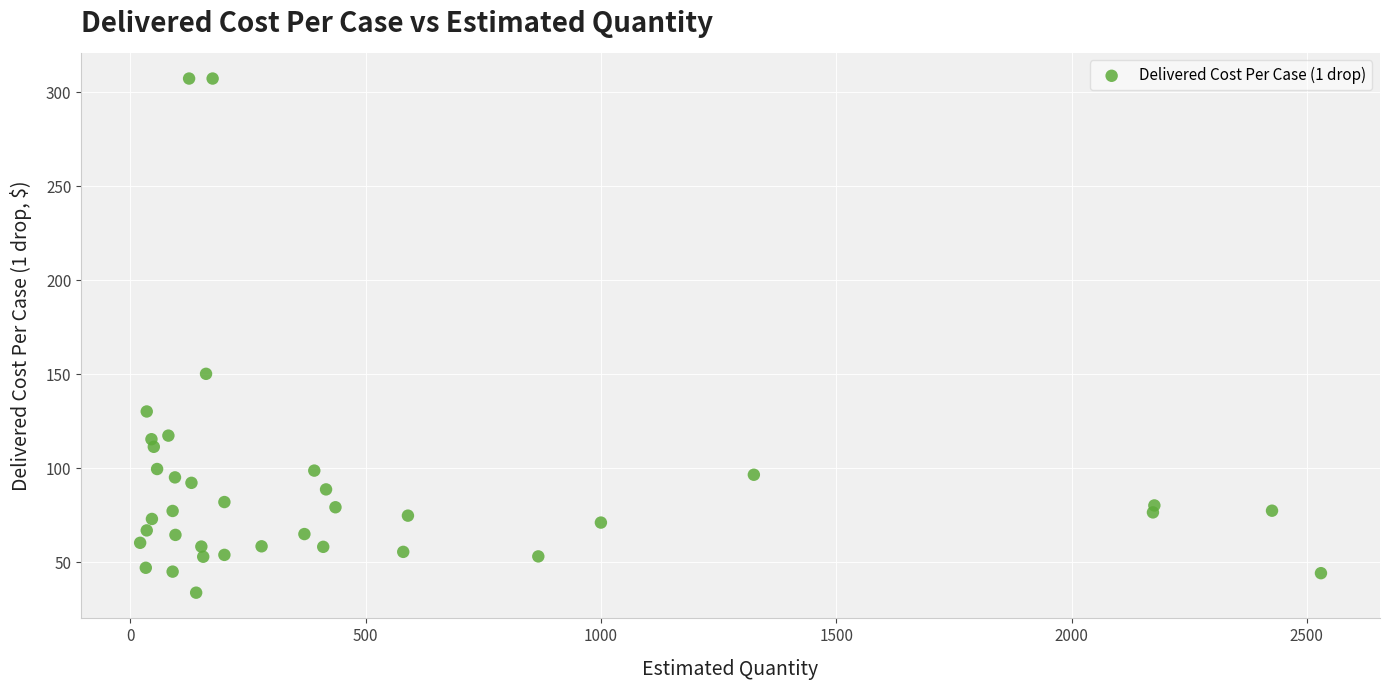

What Y value in the scatter plot is closest to 170?

150.1